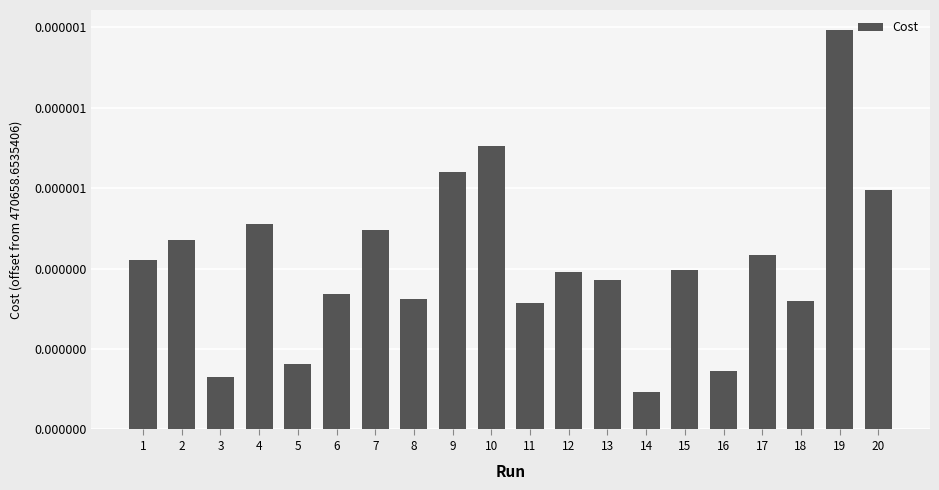

Are the bars horizontal?

No